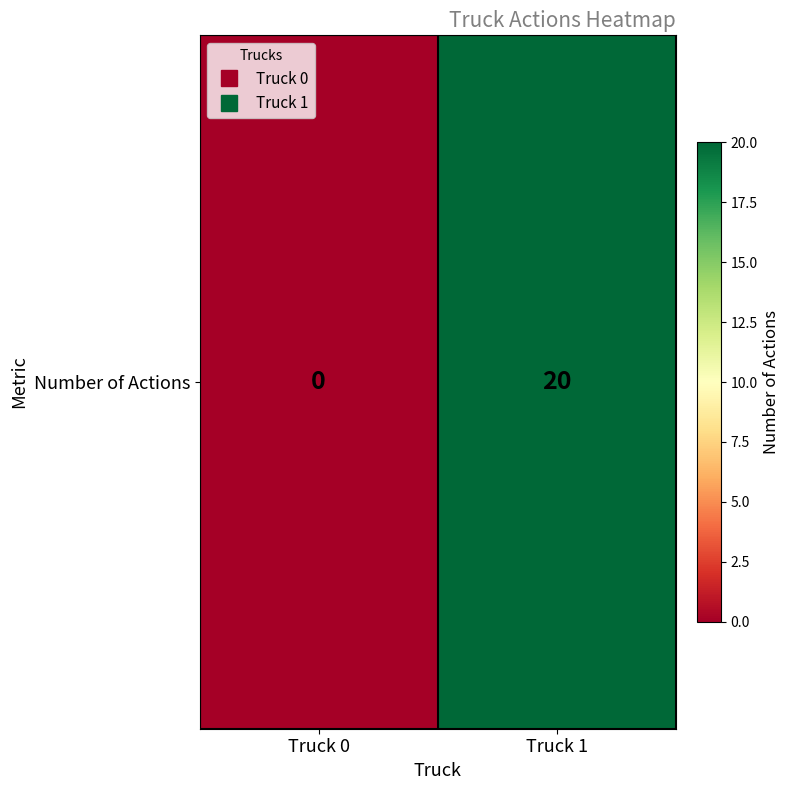

The value at Truck 1 is 31. True or false?

False